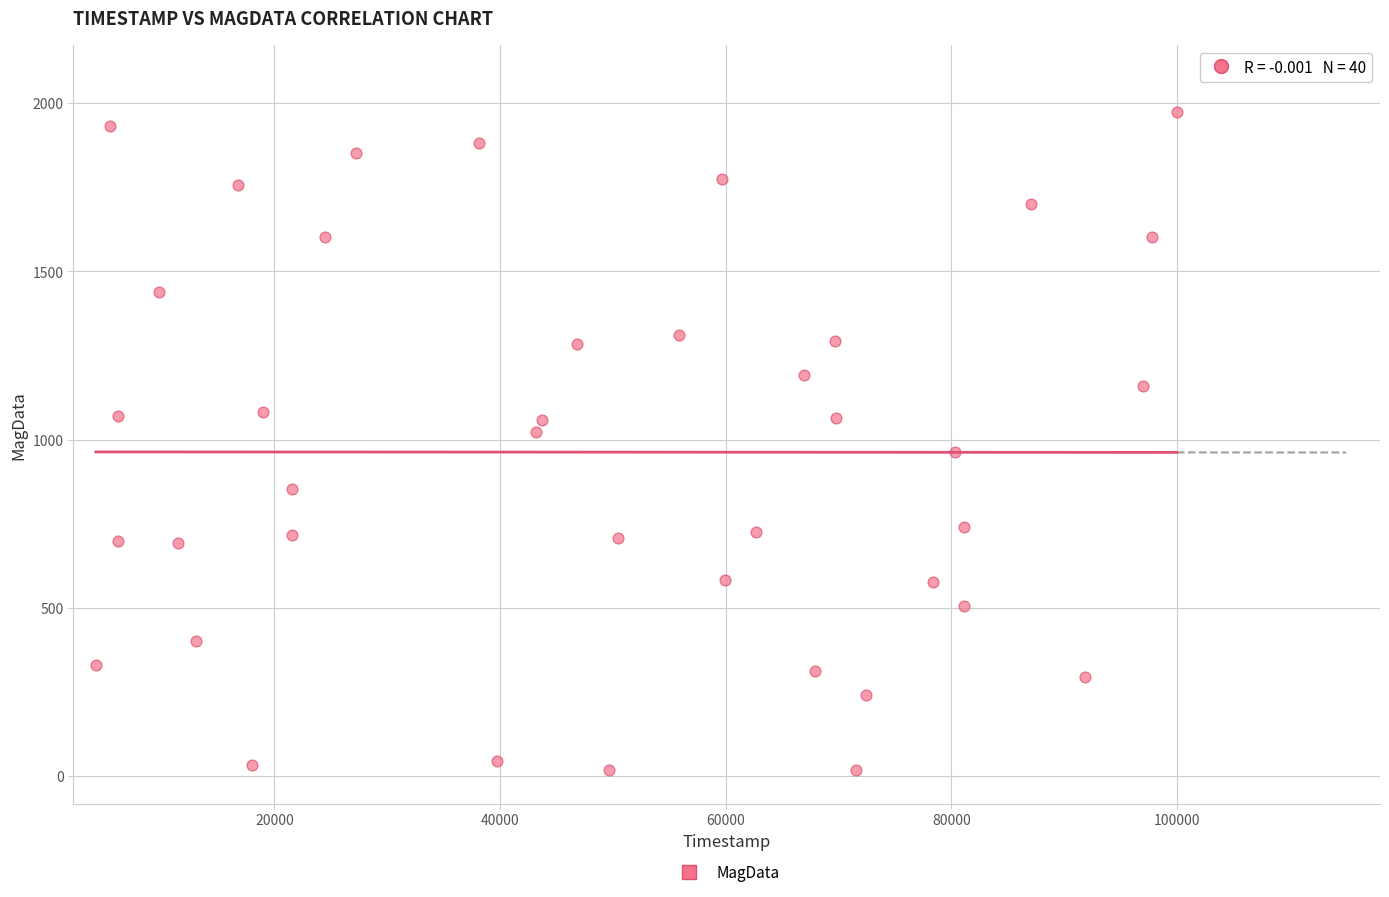

What is the range of X values (max minus min)?

95805.2